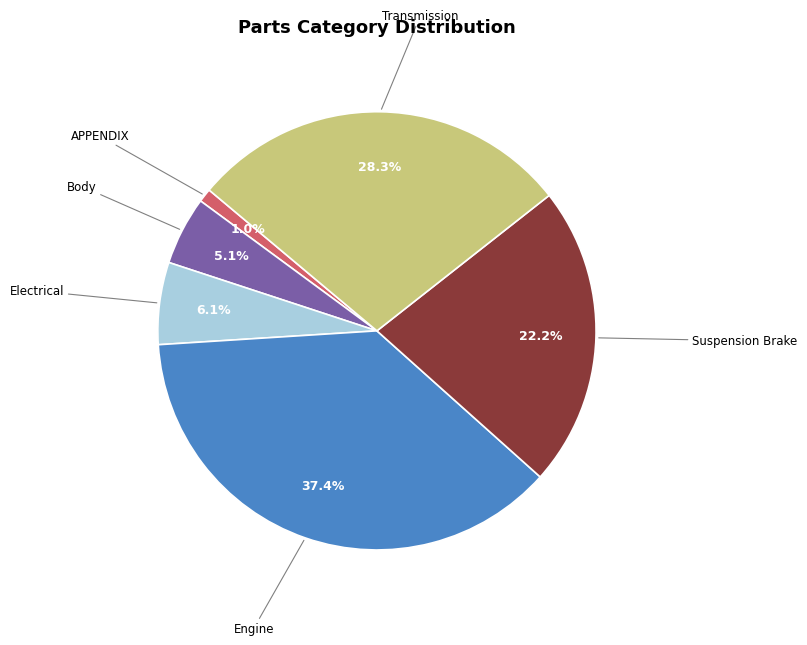

Does any single category account for the majority?

No